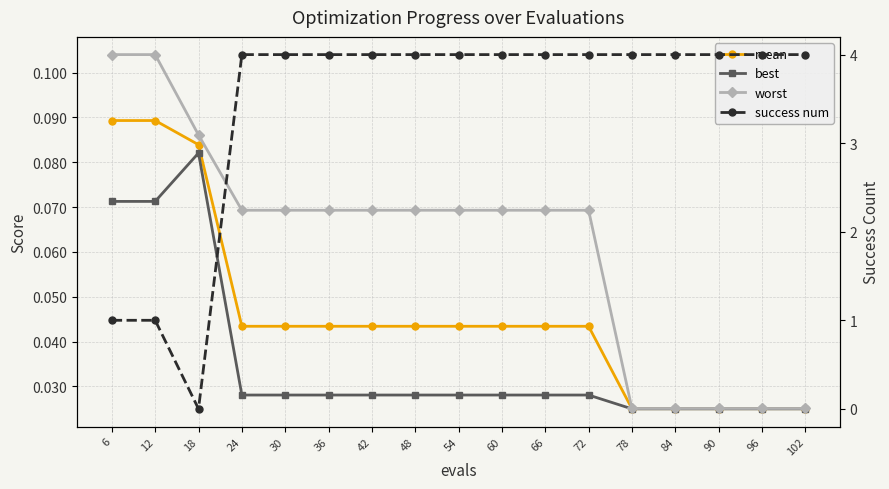

Where is the first local minimum for success num?

18